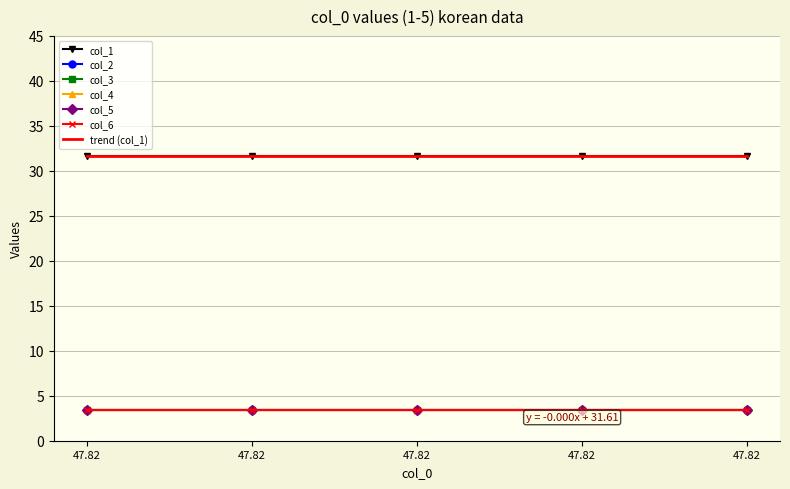

How many data points does each series have?

5